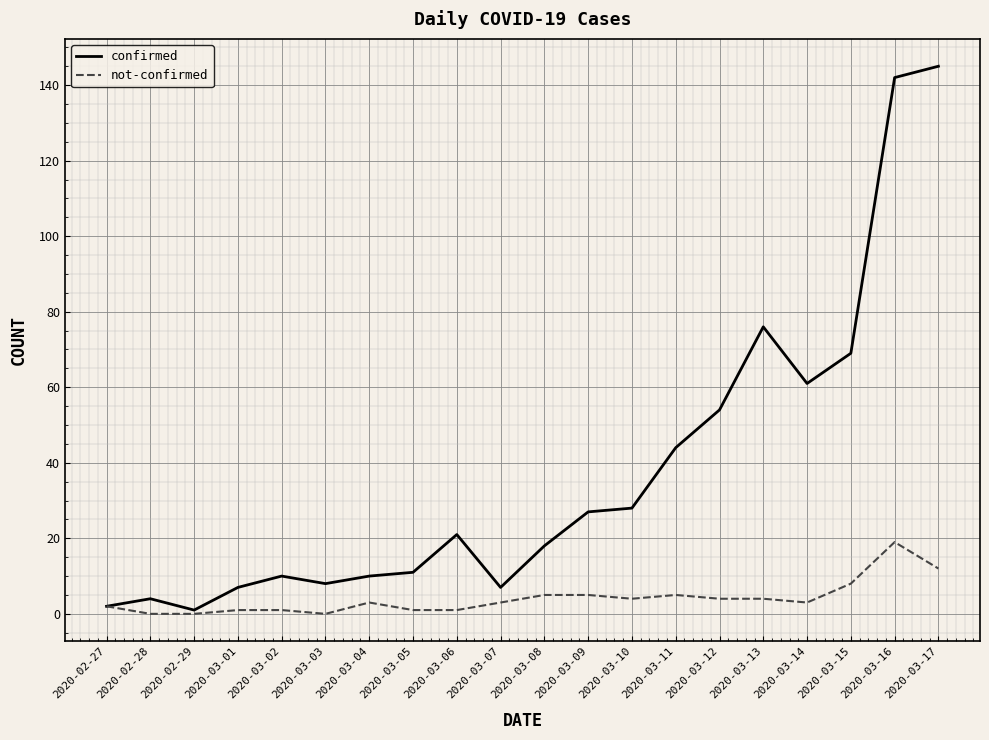

Does the chart display data point markers on the line(s)?

No